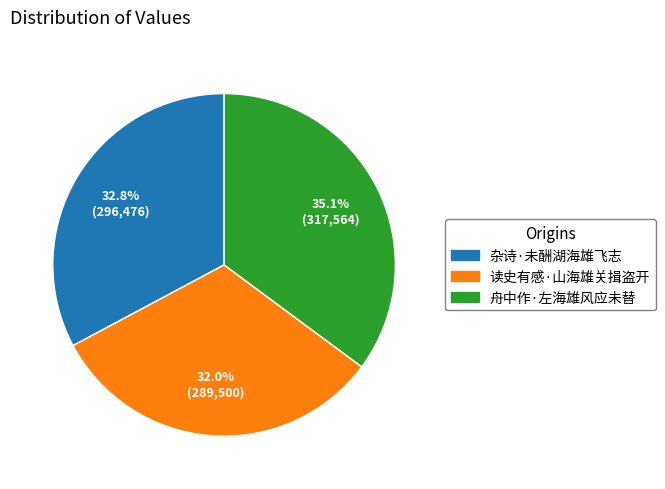

Is 杂诗·未酬湖海雄飞志 the majority of the pie?

No